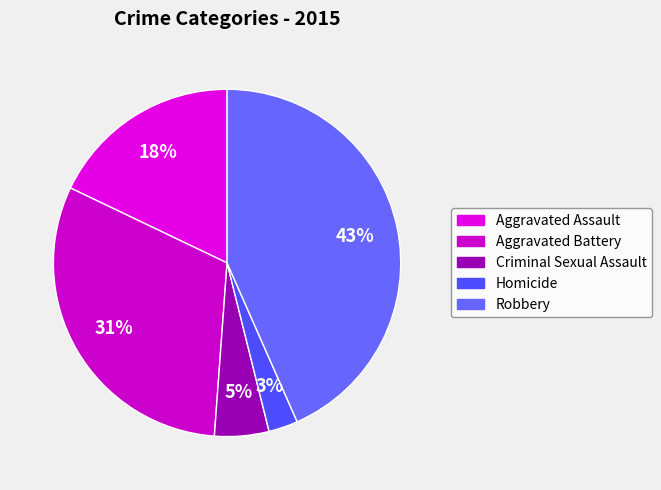

True or false: Robbery accounts for 30% of the total.

False